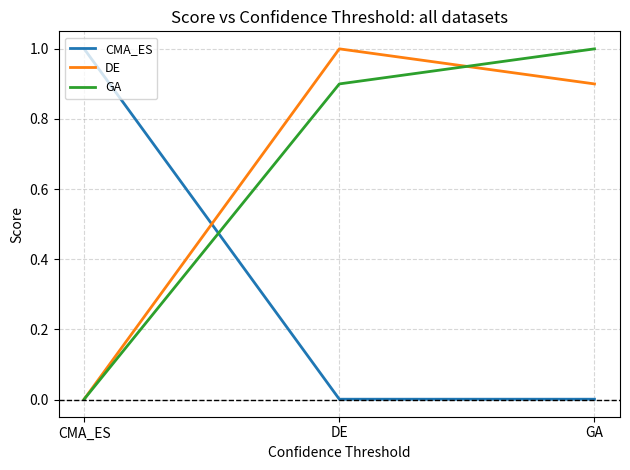

The value of DE at DE is 1.0. True or false?

True